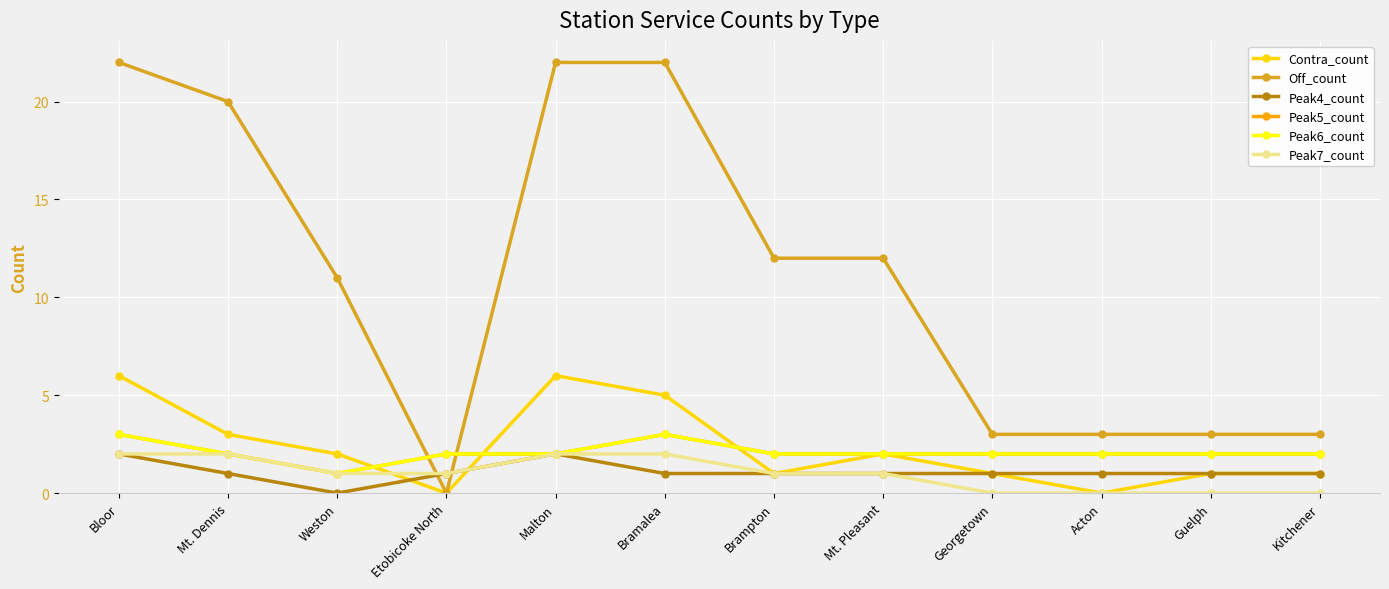

Is this an area chart (filled region under the line)?

No